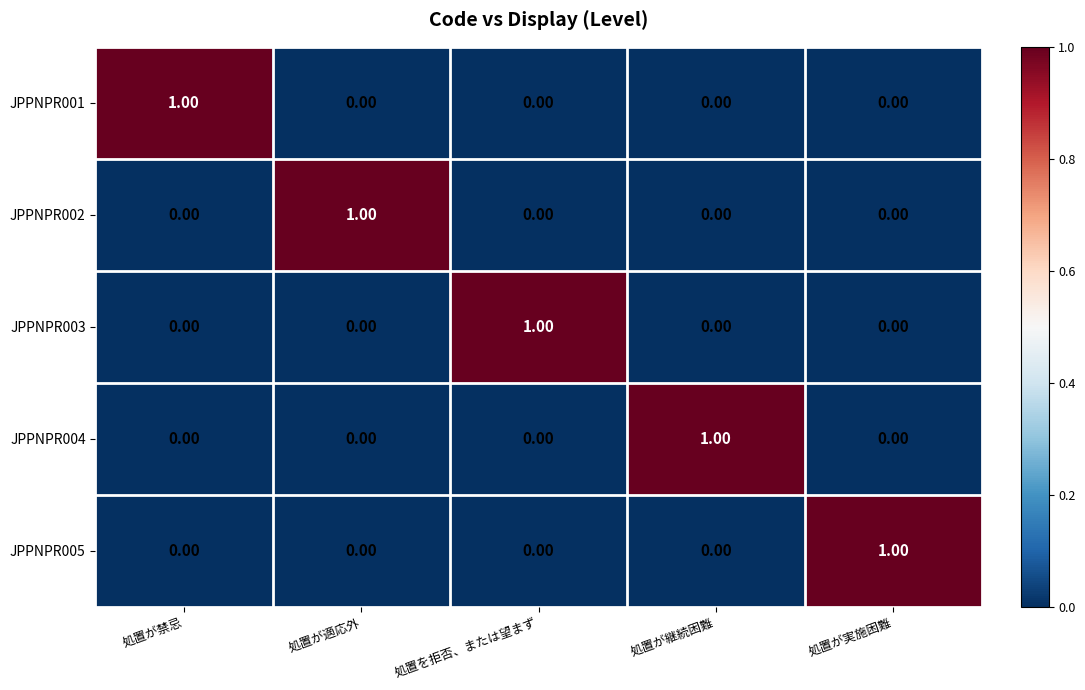

Which category has the highest value in the JPPNPR002 series?

処置が適応外